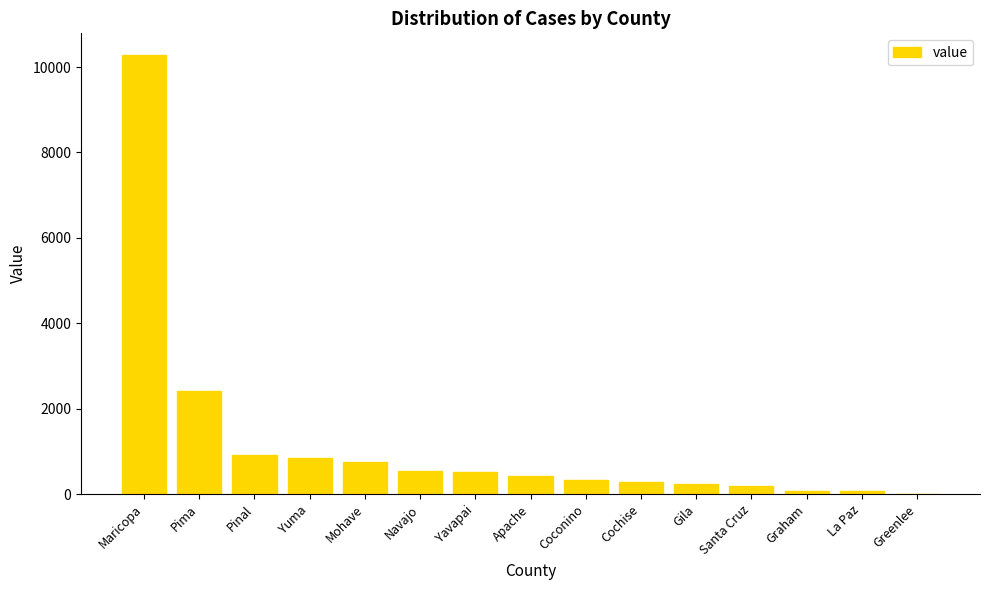

What is the greatest value displayed?

10276